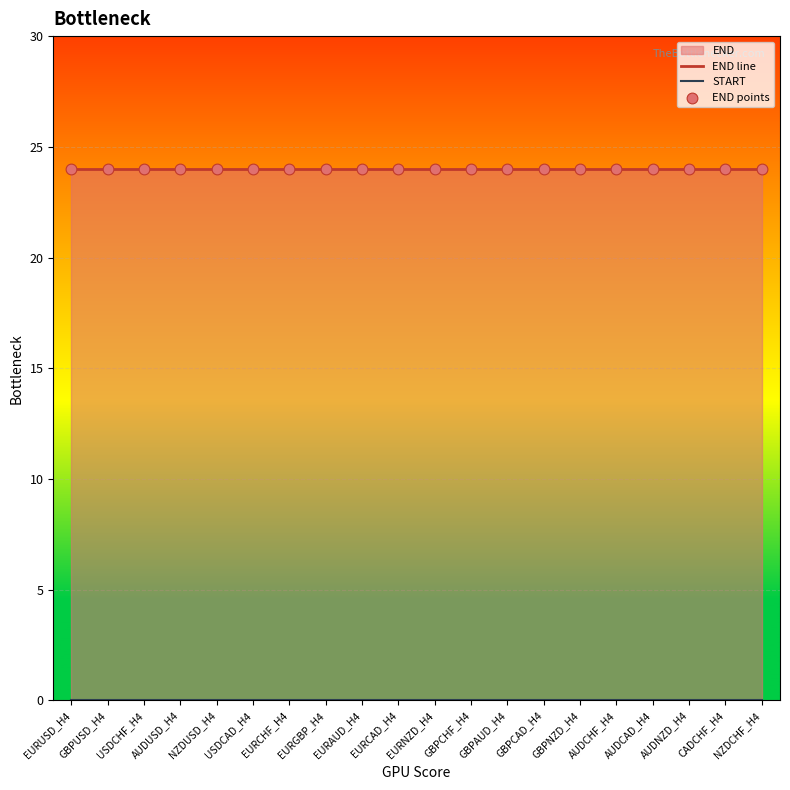

At which category is the sum across all series the highest?

EURUSD_H4